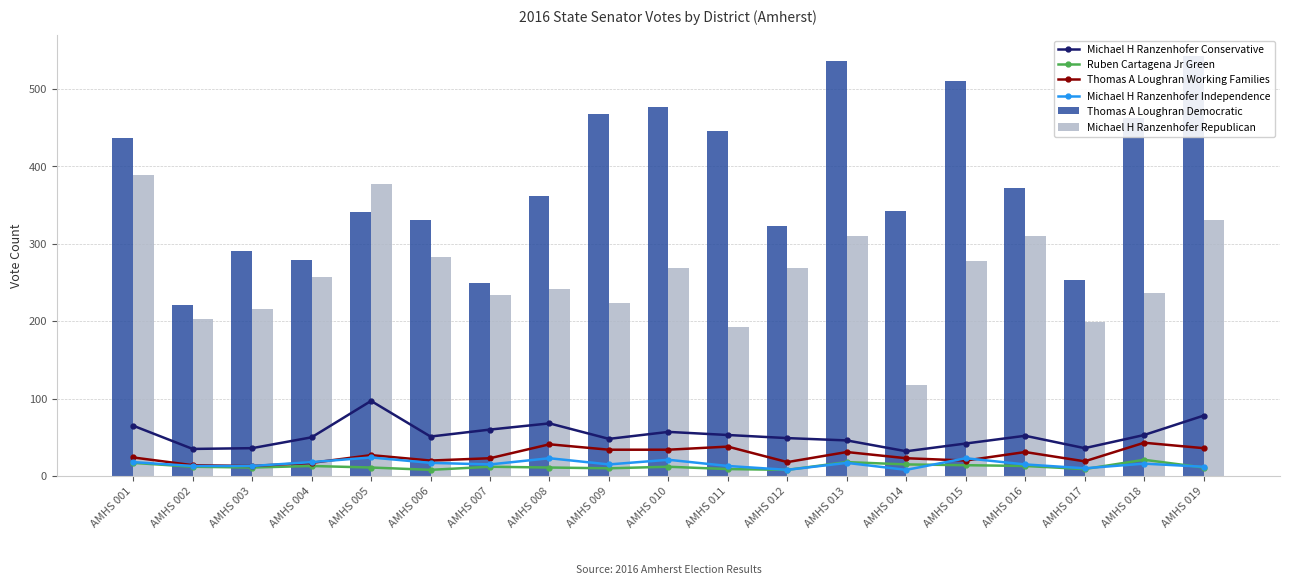

Rank the series by their maximum value, from highest to lowest.

Thomas A Loughran Democratic, Michael H Ranzenhofer Republican, Michael H Ranzenhofer Conservative, Thomas A Loughran Working Families, Michael H Ranzenhofer Independence, Ruben Cartagena Jr Green